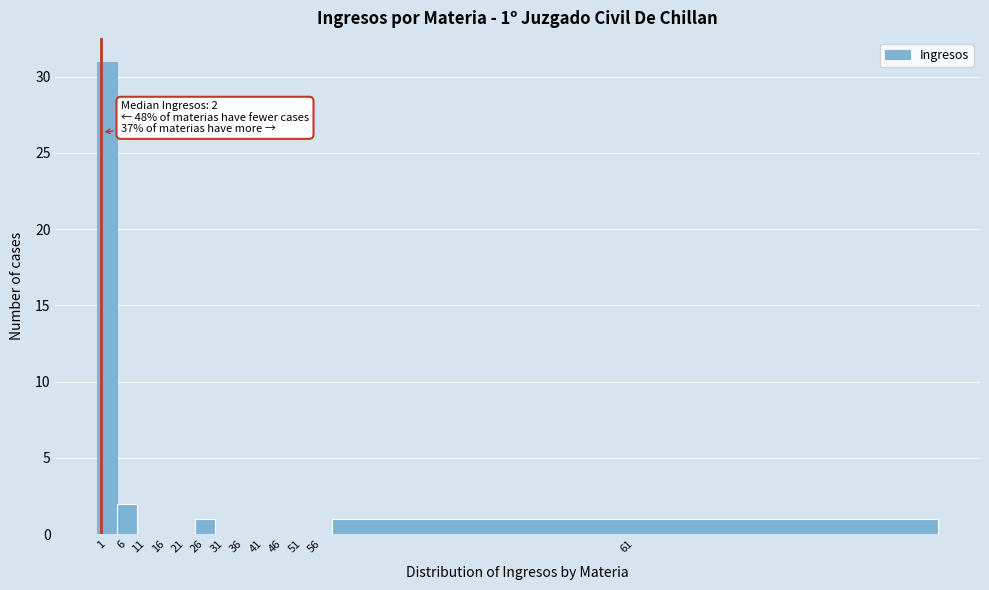

Reading right to left, extract all data points from this chart.

61=1	56=0	51=0	46=0	41=0	36=0	31=0	26=1	21=0	16=0	11=0	6=2	1=31